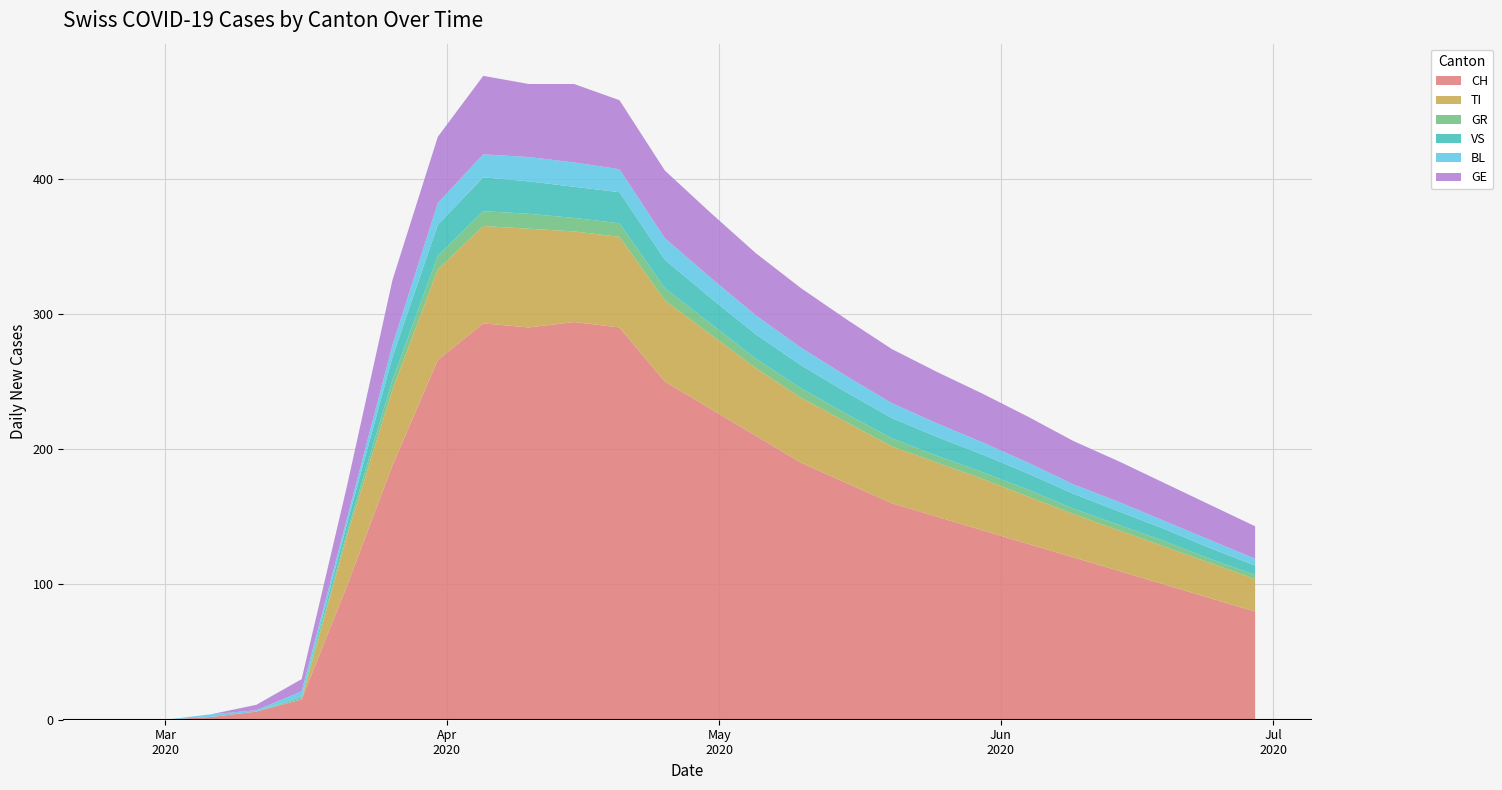

Reading left to right, list all the values displayed in this chart.

CH: 0	0	2	6	15	99	188	266	293	290	294	290	250	230	210	190	175	160	150	140	130	120	110	100	90	80
TI: 0	0	0	0	0	37	56	67	72	73	67	67	60	55	50	48	45	42	40	38	35	32	30	28	26	24
GR: 0	0	0	0	1	3	7	10	11	11	10	10	9	8	7	7	6	6	5	5	5	4	4	4	3	3
VS: 0	0	0	0	1	6	17	23	25	24	23	23	21	19	18	17	16	15	14	13	12	11	10	9	8	7
BL: 0	0	2	1	4	4	9	16	17	18	18	17	16	15	14	13	12	11	10	9	8	7	7	6	6	5
GE: 0	0	0	4	9	24	48	49	58	54	58	51	50	48	46	44	42	40	38	36	34	32	30	28	26	24